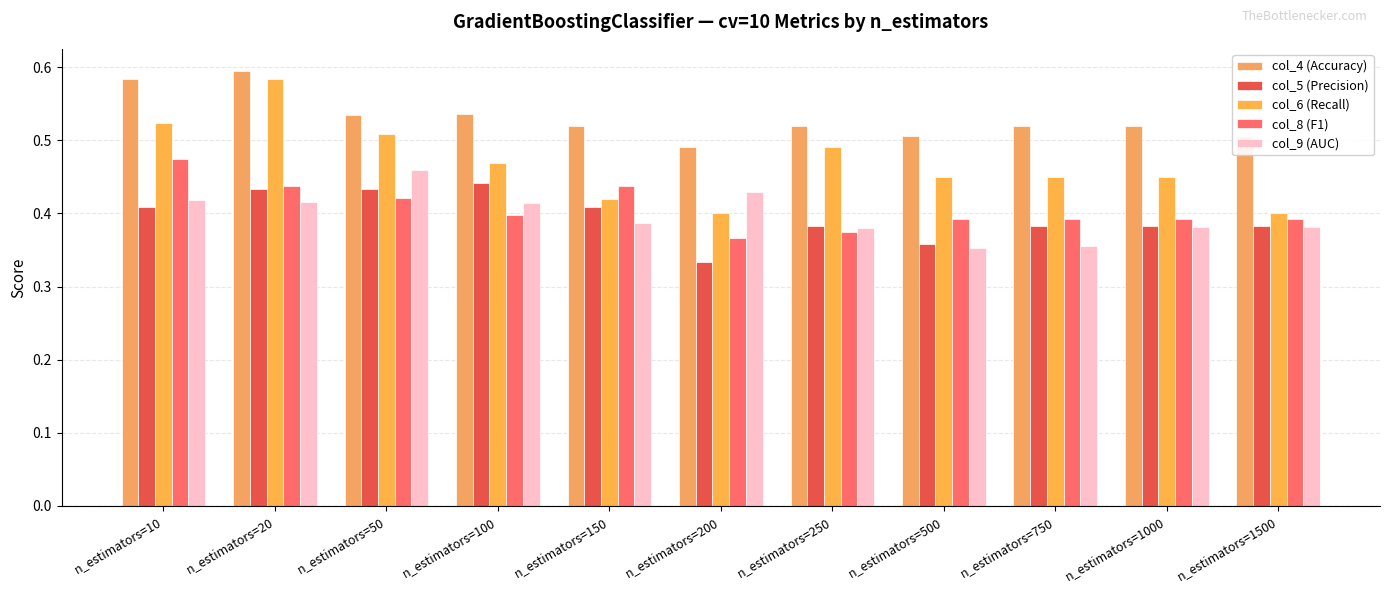

Where is col_5 (Precision) nearest to the value 0?

n_estimators=200